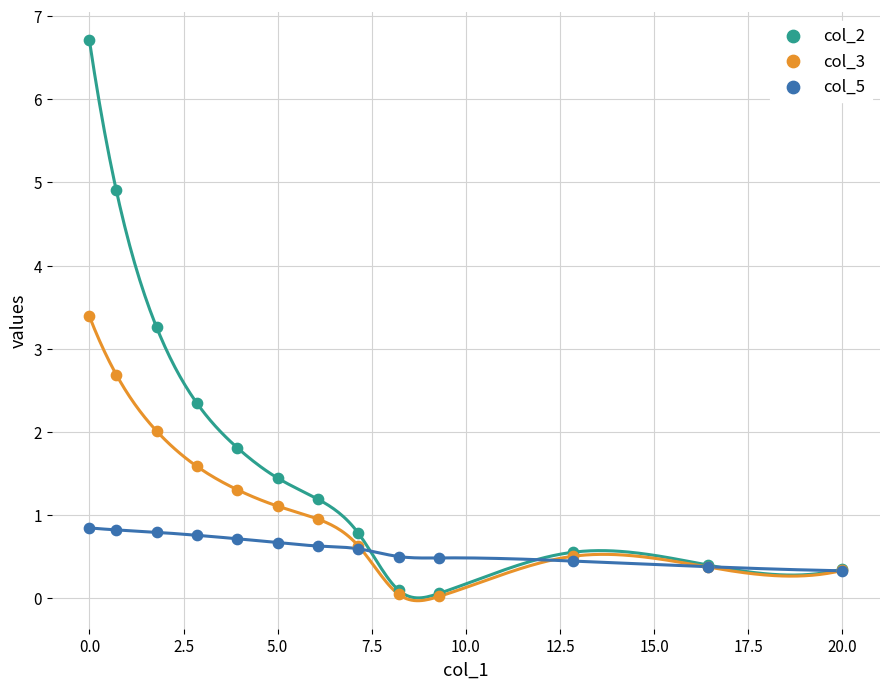

What are all the series names shown in the legend?

col_2, col_3, col_5